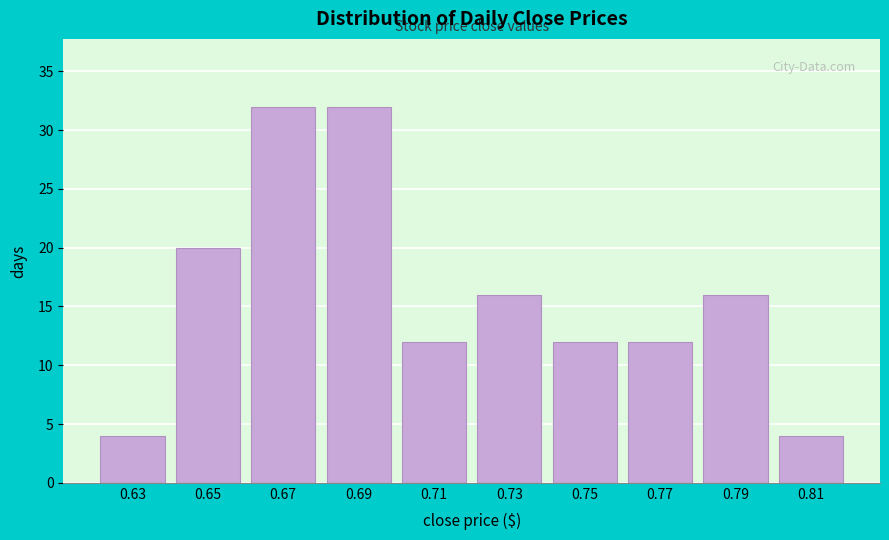

Reading left to right, list every bar in this chart as the range it spans on the x-axis followed by its height. The values are not printed on the chart, so give them approximately, as read against the axis.

0.62 to 0.64: 4
0.64 to 0.66: 20
0.66 to 0.68: 32
0.68 to 0.70: 32
0.70 to 0.72: 12
0.72 to 0.74: 16
0.74 to 0.76: 12
0.76 to 0.78: 12
0.78 to 0.80: 16
0.80 to 0.82: 4